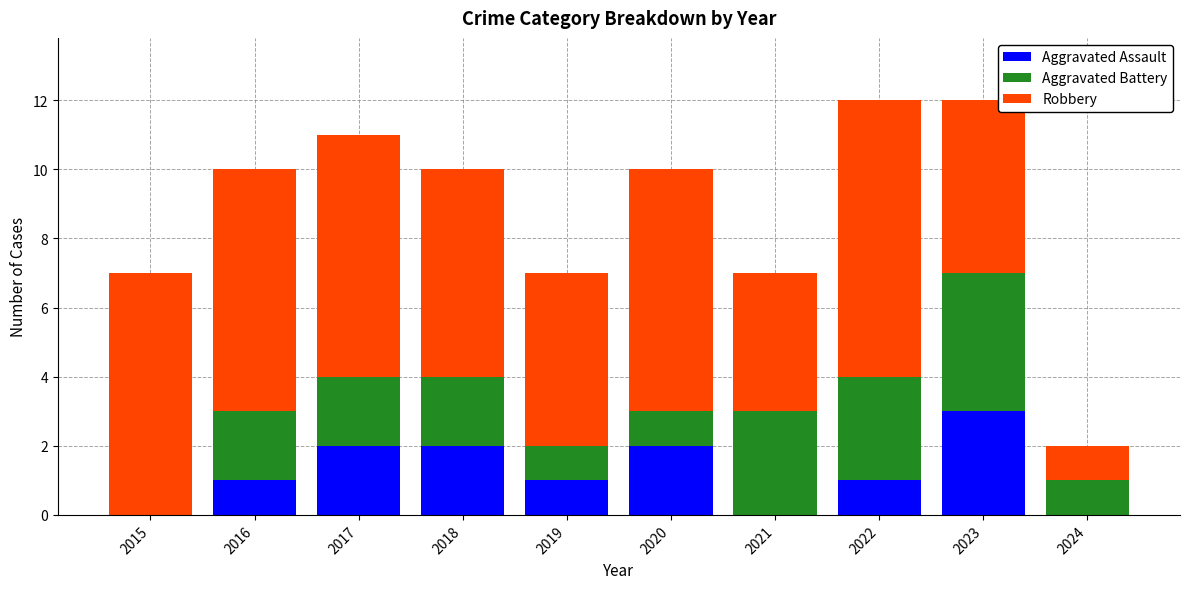

Is it true that Aggravated Assault equals 2 at 2020?

True